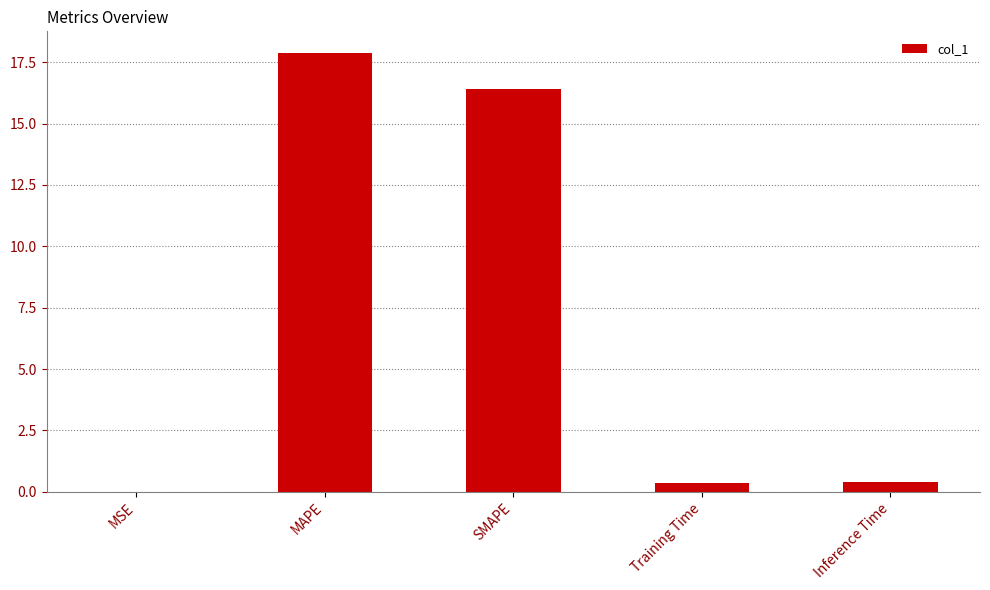

Does the chart contain stacked bars?

No